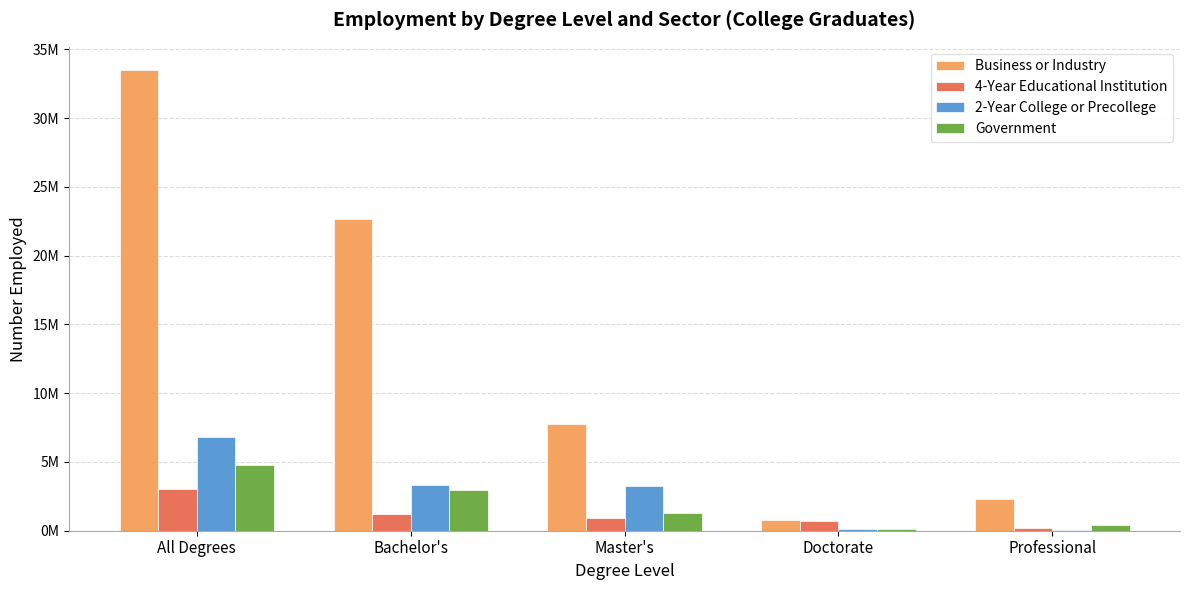

Are the bars horizontal?

No